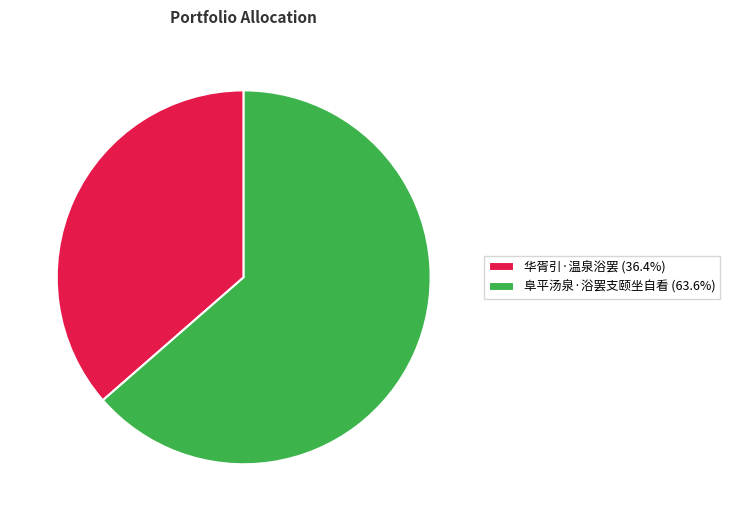

Which slice is the smallest?

华胥引·温泉浴罢